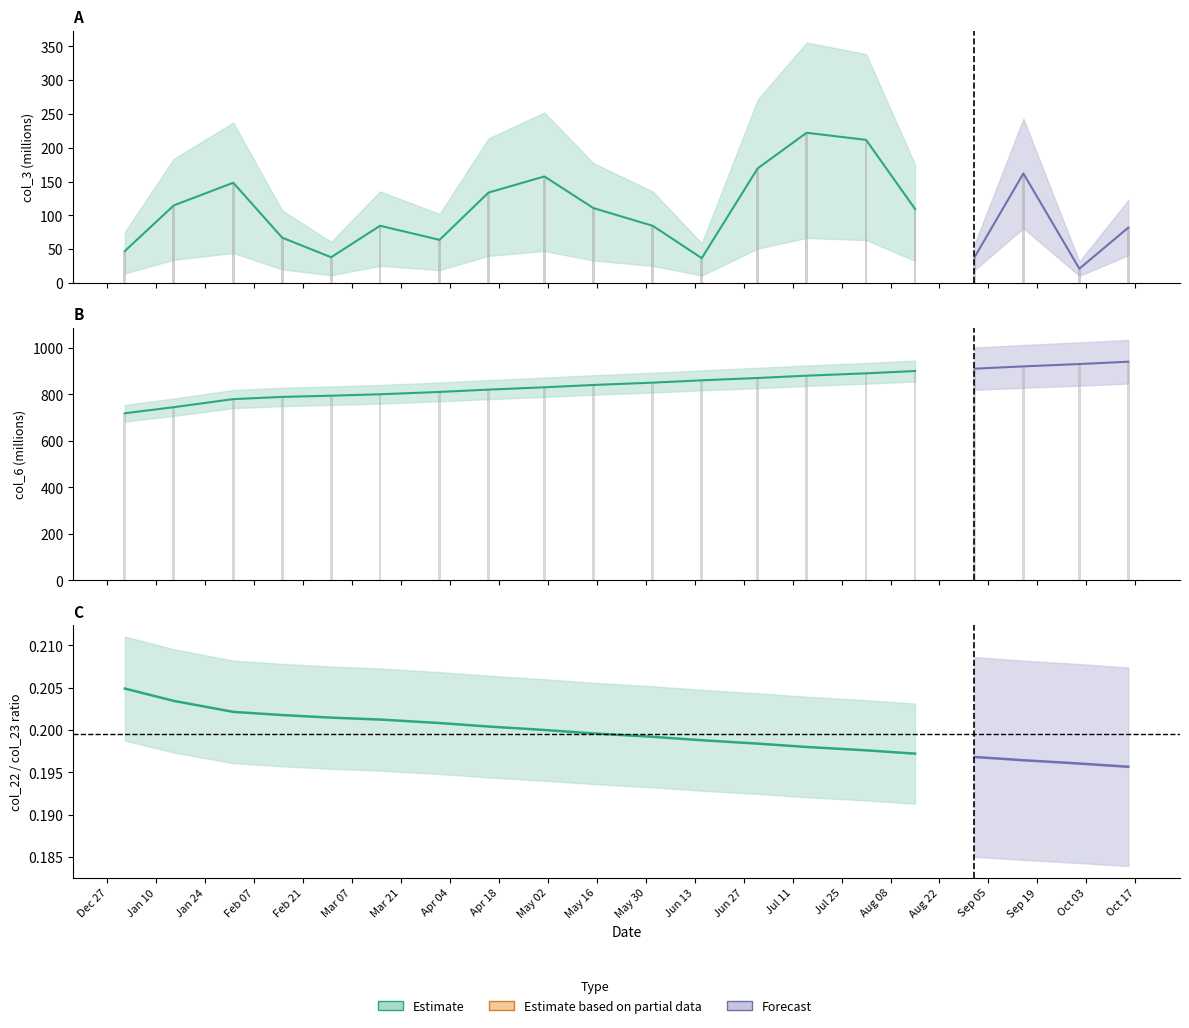

What is the greatest value displayed?

940.0